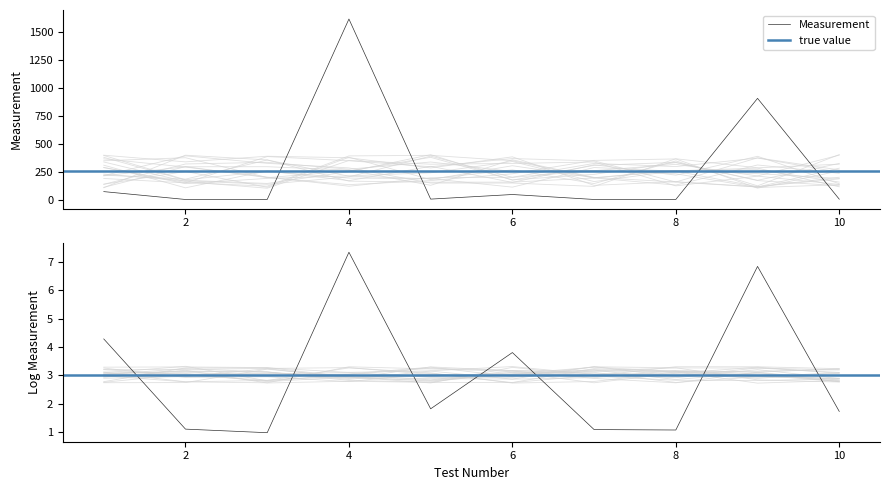

What is the average value?

266.3